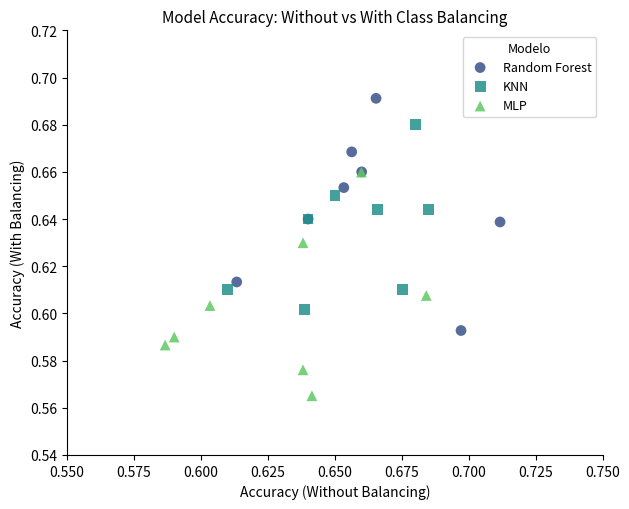

Which series reaches the minimum Y coordinate?

MLP